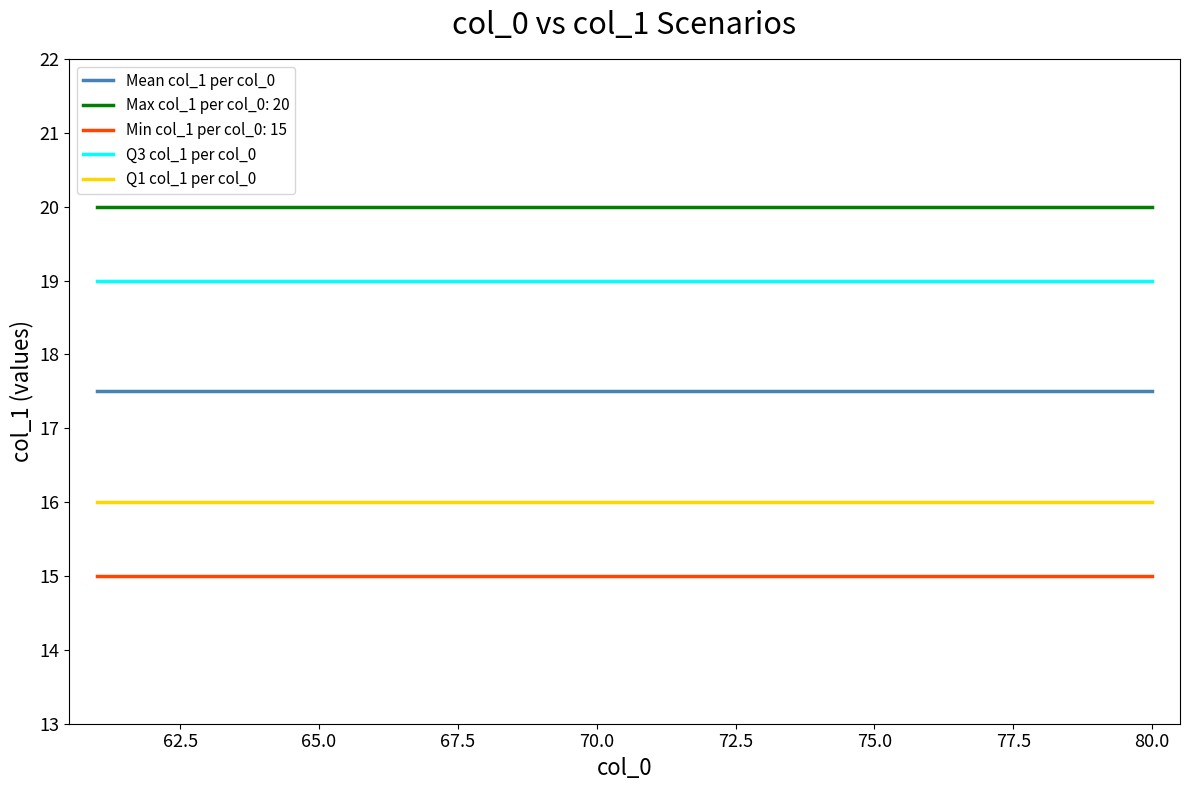

True or false: Mean col_1 per col_0 and Q3 col_1 per col_0 cross at least once.

False